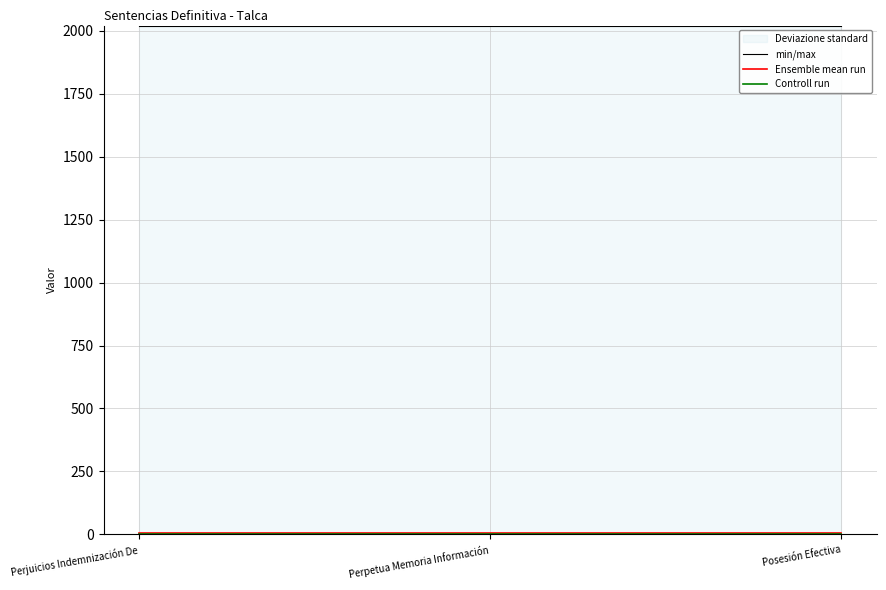

At how many categories does at least one series exceed 1425?

3